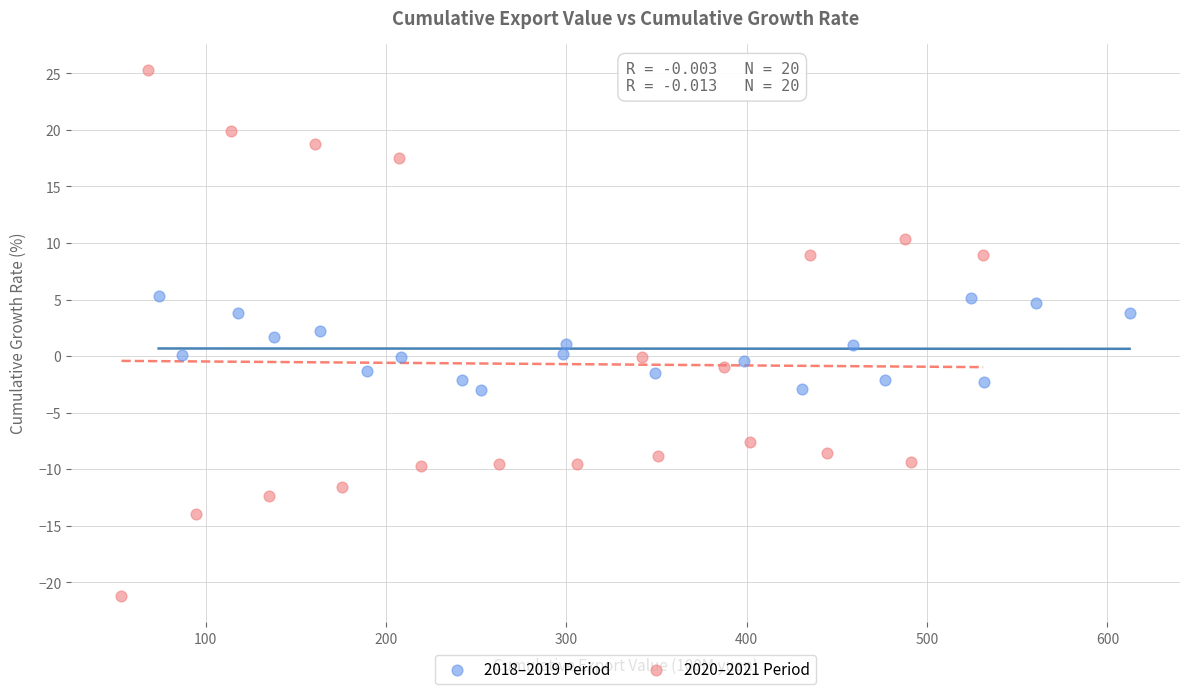

Which series contains the lowest Y value?

2020–2021 Period